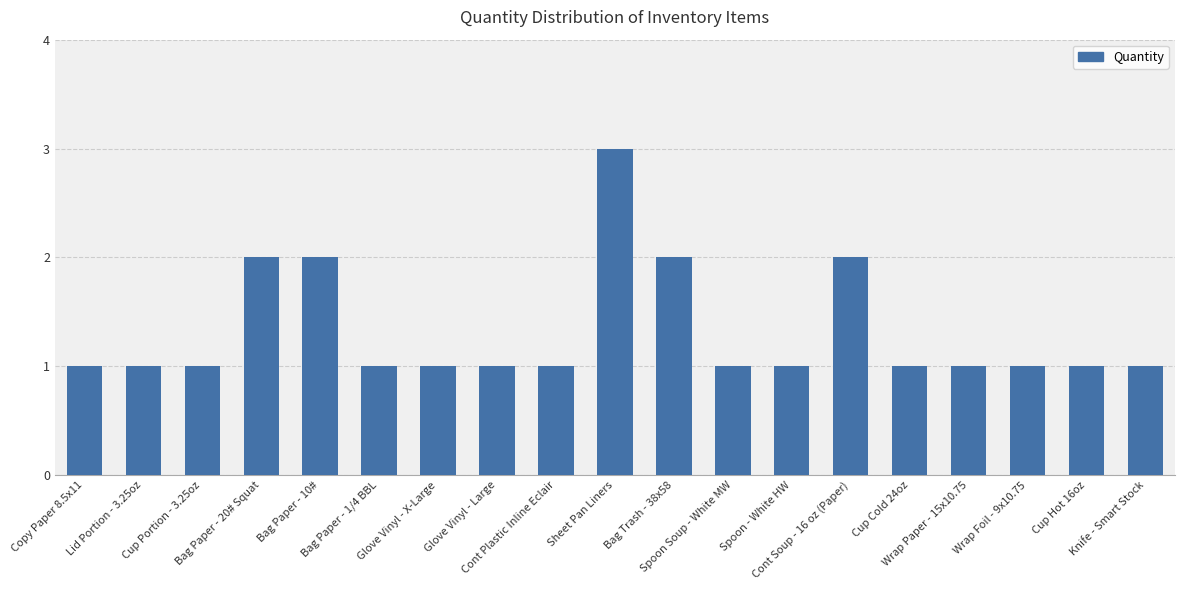

What is the ratio of the value at Copy Paper 8.5x11 to the value at Knife - Smart Stock?

1.0